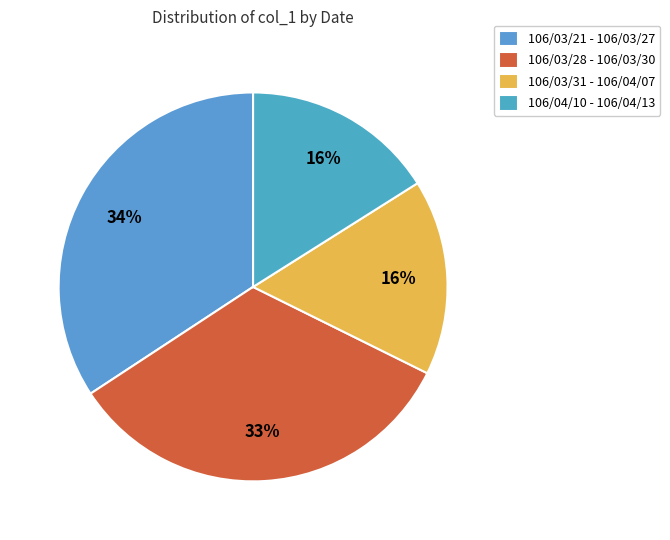

Is there a majority slice in this chart?

No